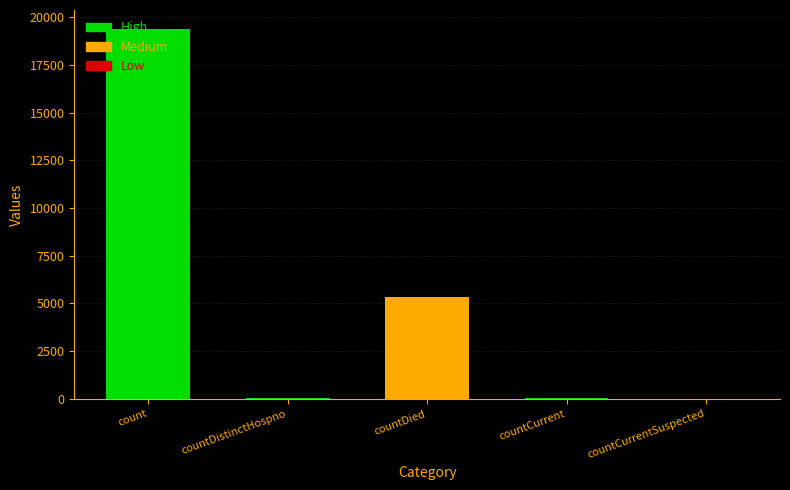

True or false: the data shows 0 at countCurrentSuspected.

True